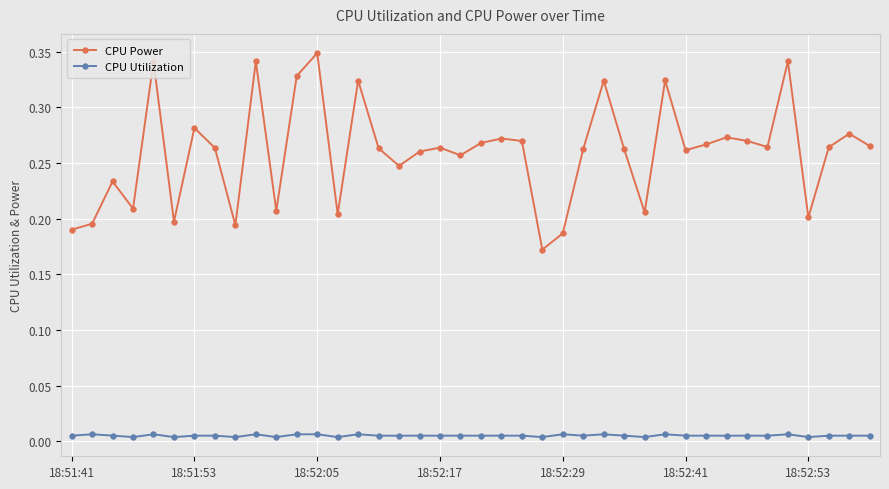

Which series has the largest range (max minus min)?

CPU Power